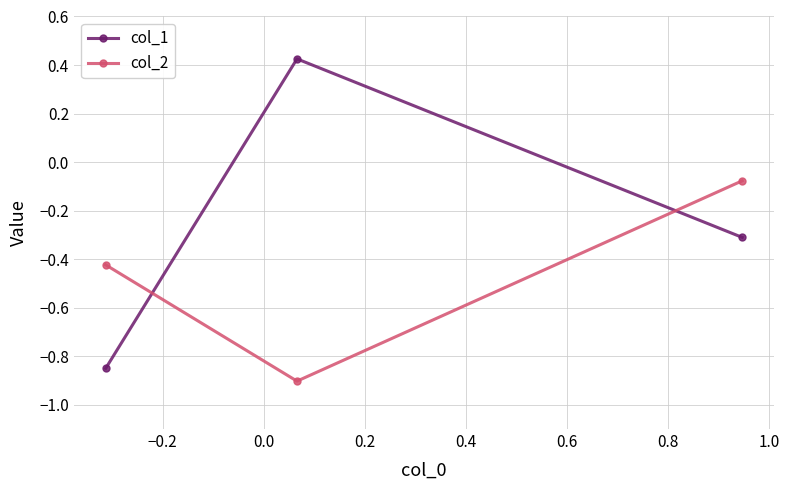

What is the sum of all col_2 values?

-1.4